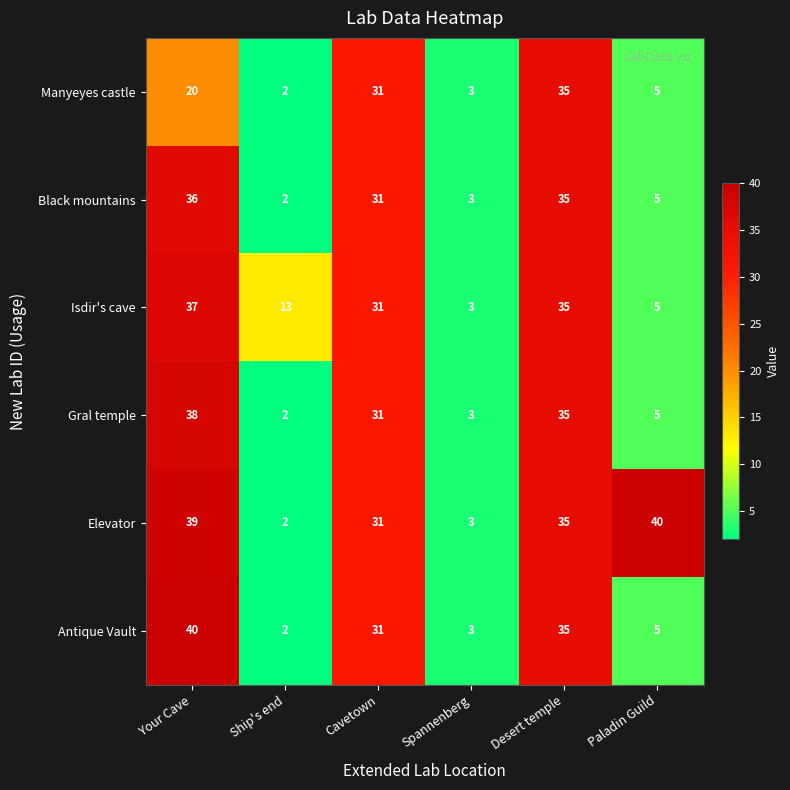

List the labels in order of Gral temple value, largest first.

Your Cave, Desert temple, Cavetown, Paladin Guild, Spannenberg, Ship's end